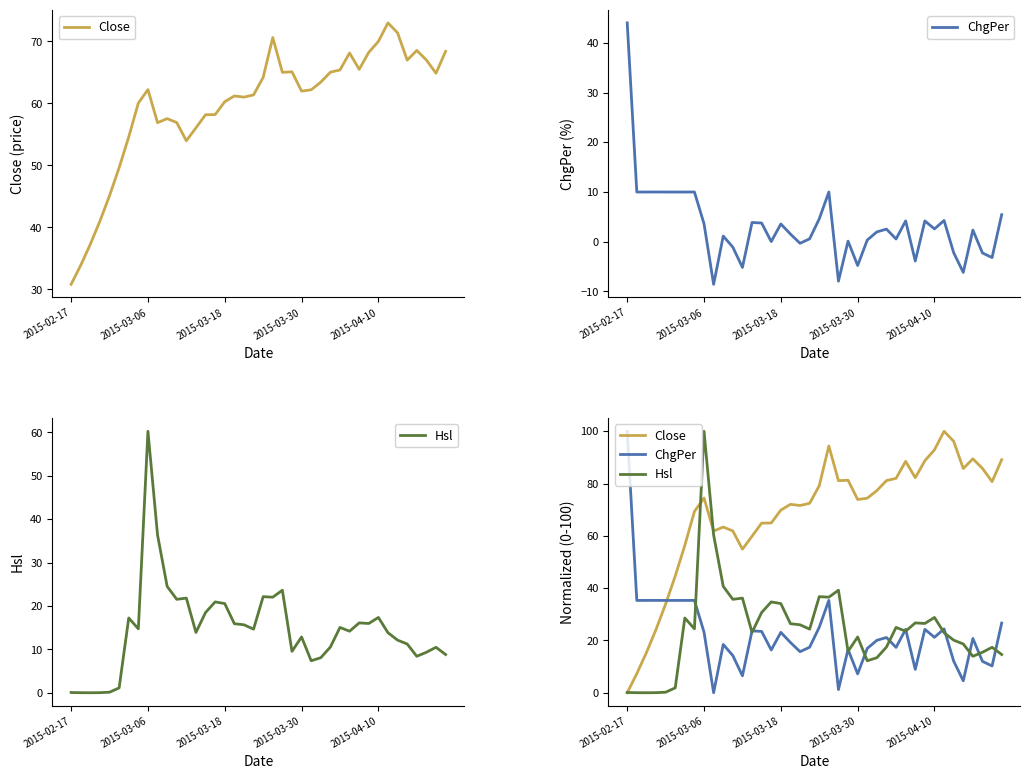

Between 35 and 38, which series saw the biggest shift?

ChgPer